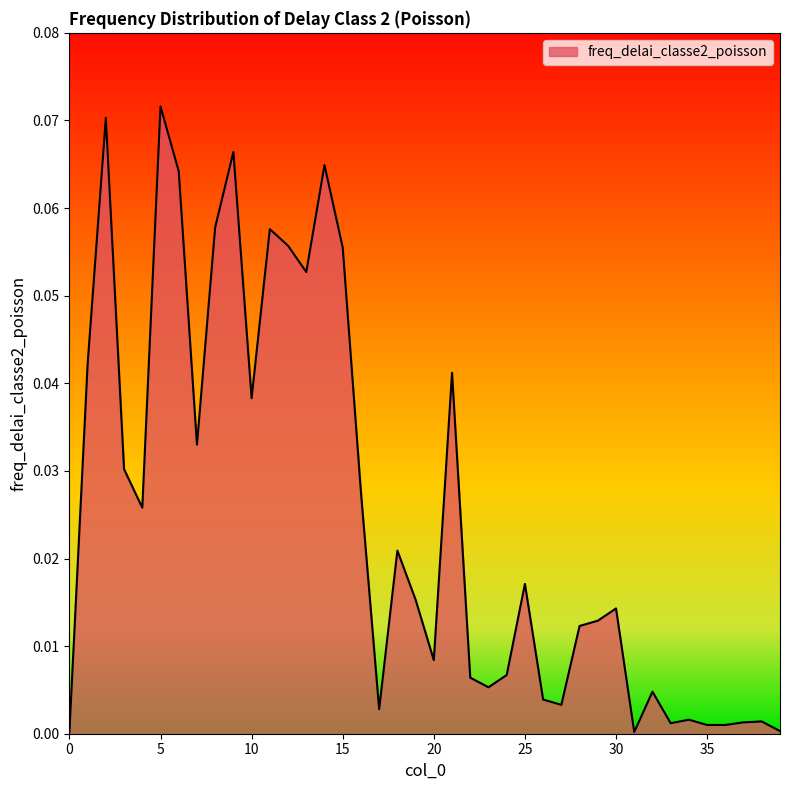

At which category does the data reach its first local peak?

2